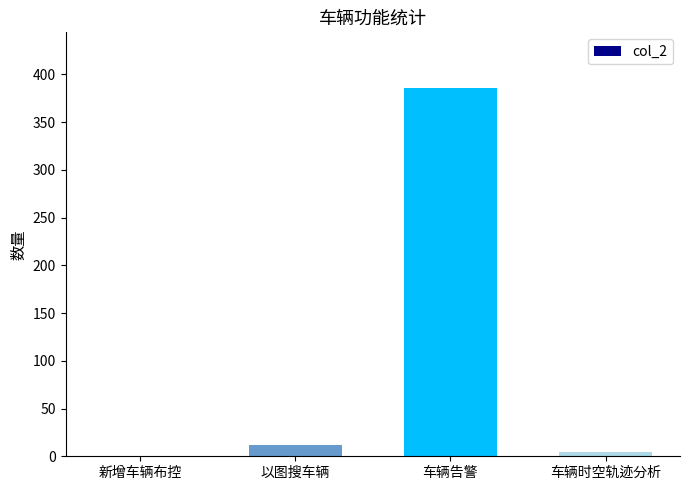

What is the maximum value shown in the chart?

386